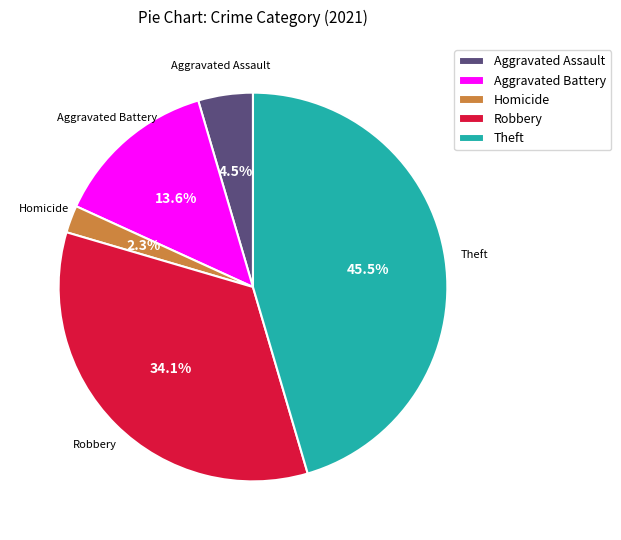

What percentage is NOT represented by Aggravated Assault?

95.5%